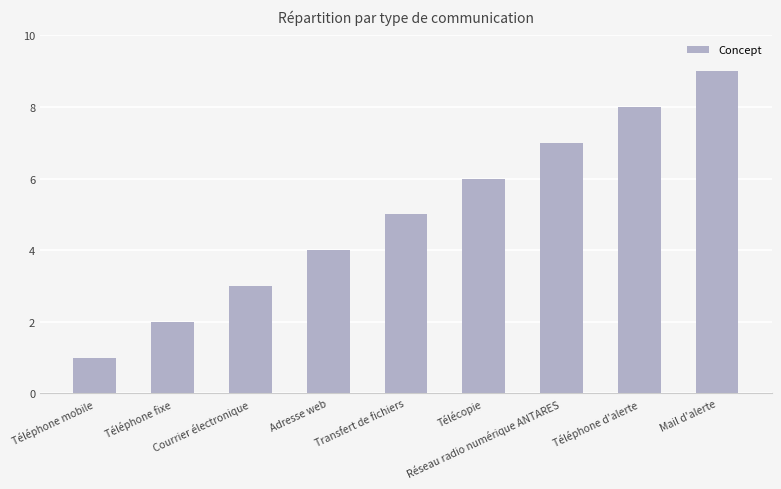

What is the value of the 9th bar from the left?

9